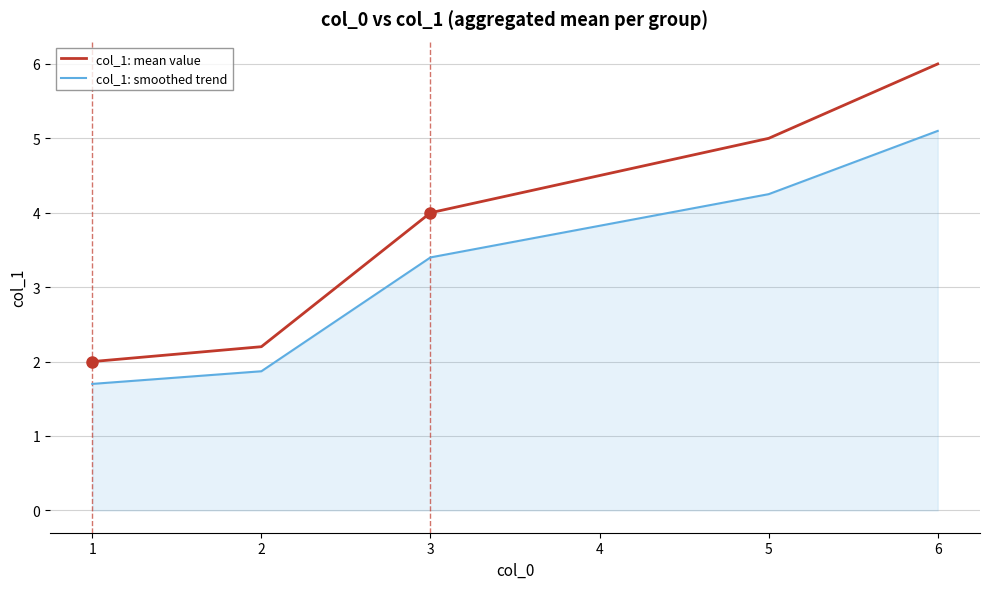

True or false: col_1: mean value has a value of 5.4 at 3.

False